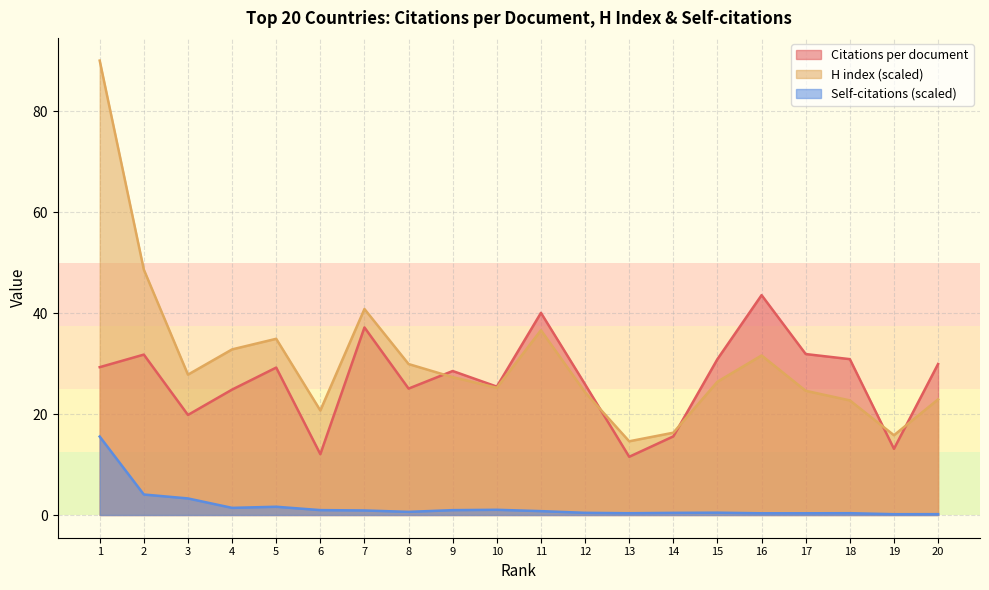

The value of Citations per document at 15 is 30.9. True or false?

True